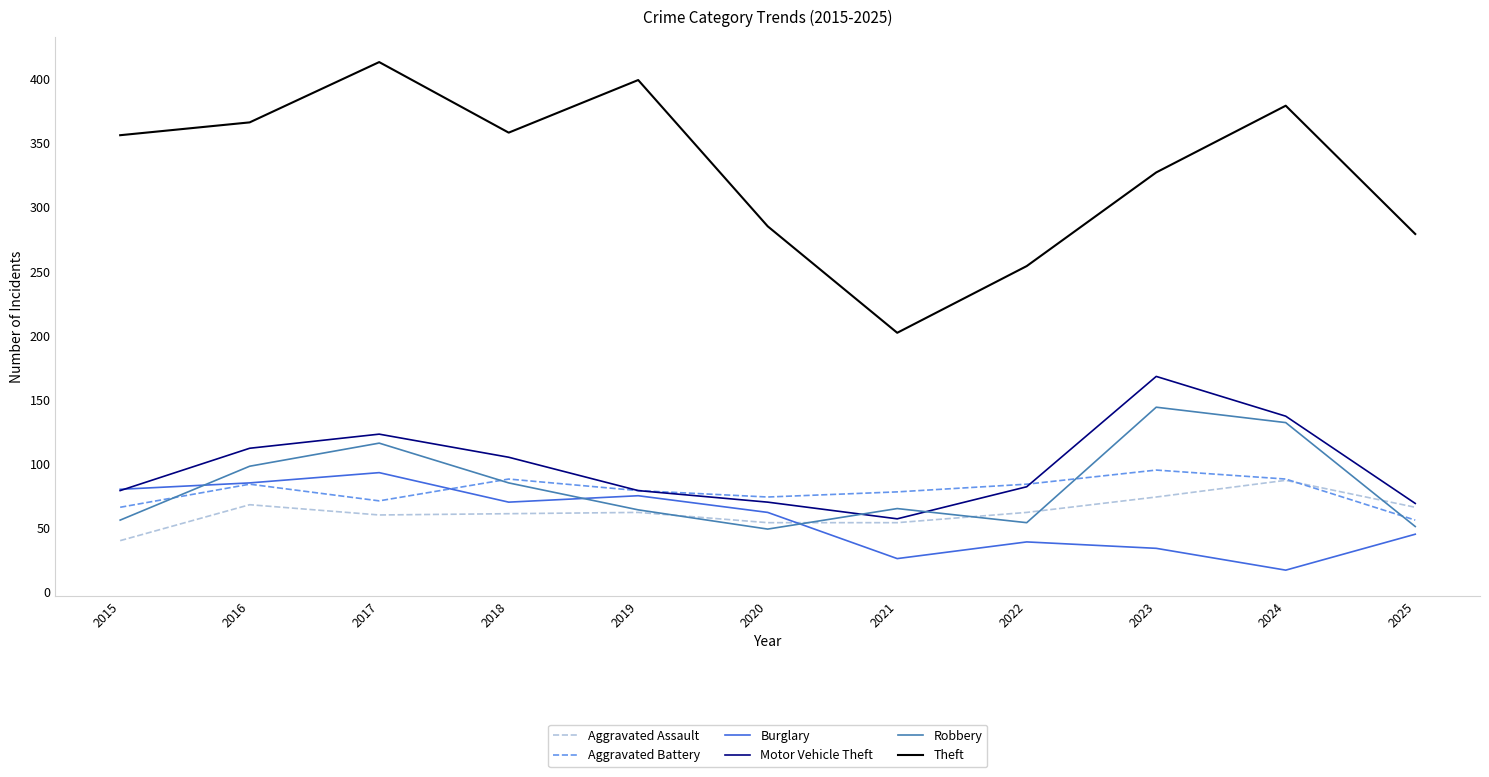

At 2023, list the series in order from smallest to largest.

Burglary, Aggravated Assault, Aggravated Battery, Robbery, Motor Vehicle Theft, Theft